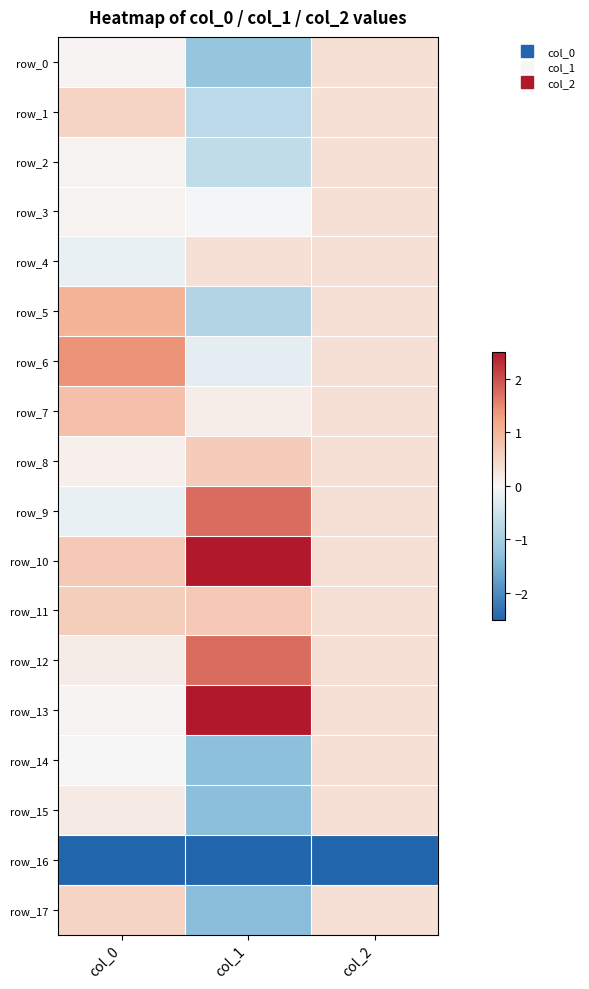

What is the difference between the highest and lowest values at col_0?

7.3